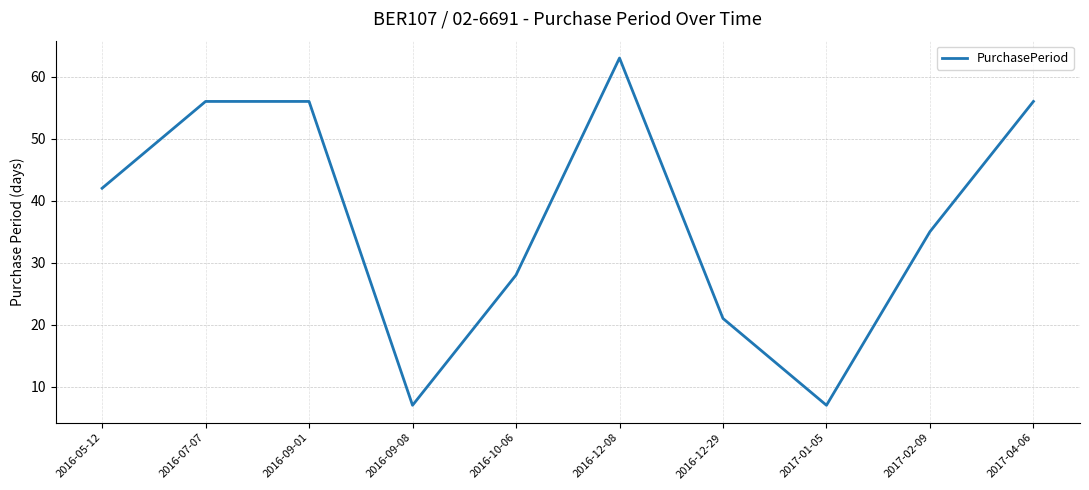

What is the sum of all values?

371